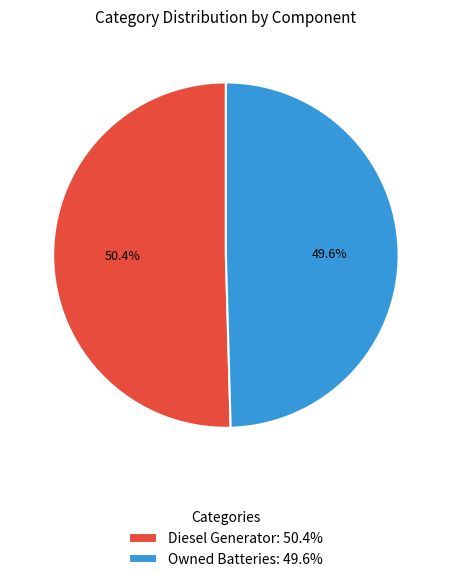

How many slices are in this pie chart?

2